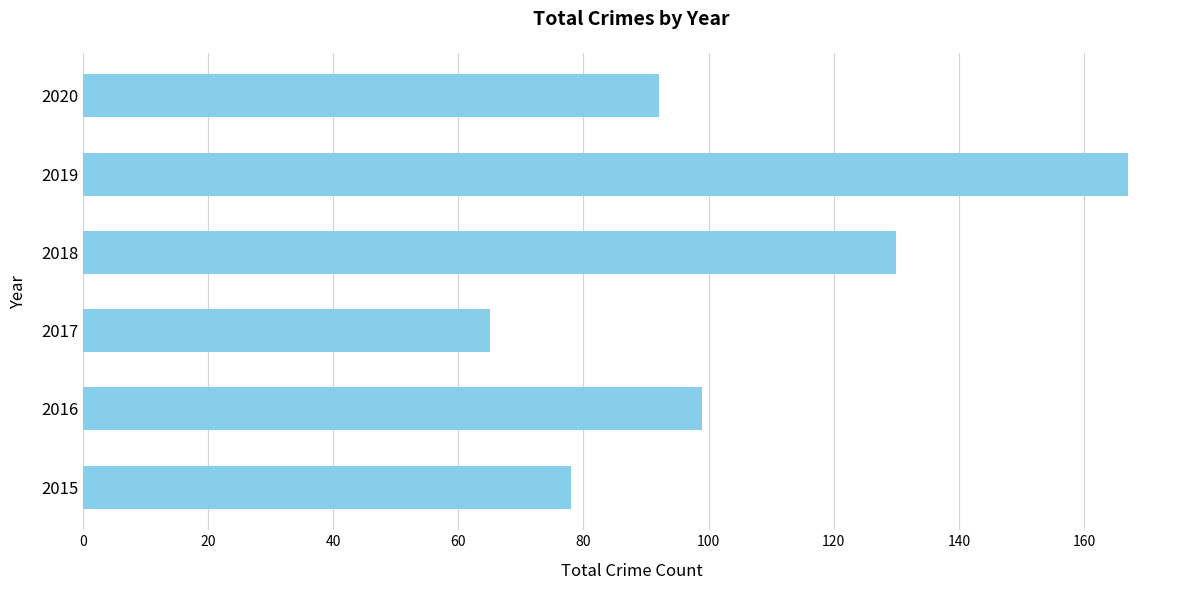

Which has a higher value, 2017 or 2019?

2019